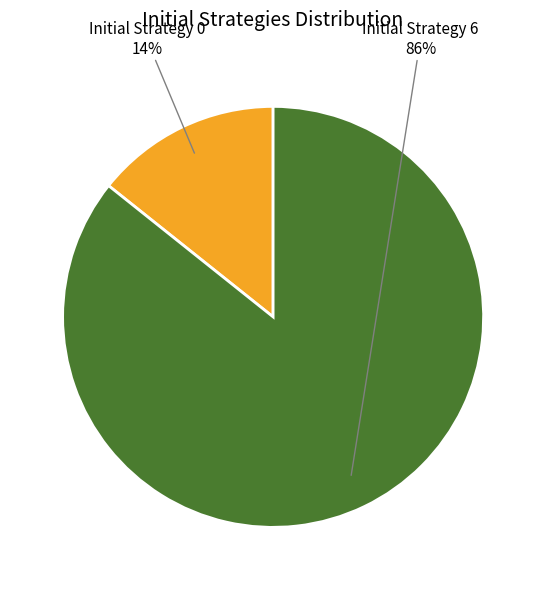

Does any single category account for the majority?

Yes